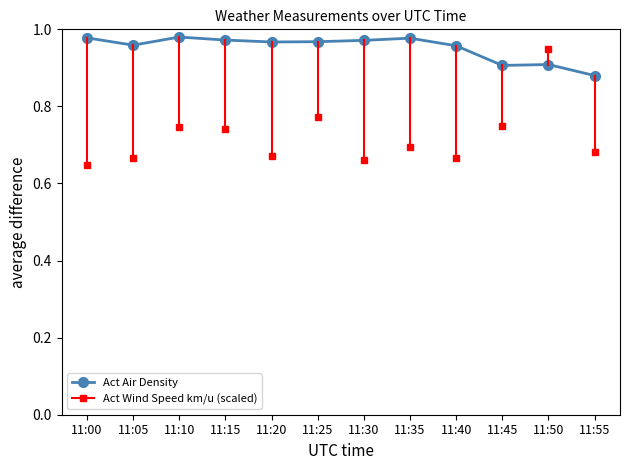

How many lines are shown in the chart?

1